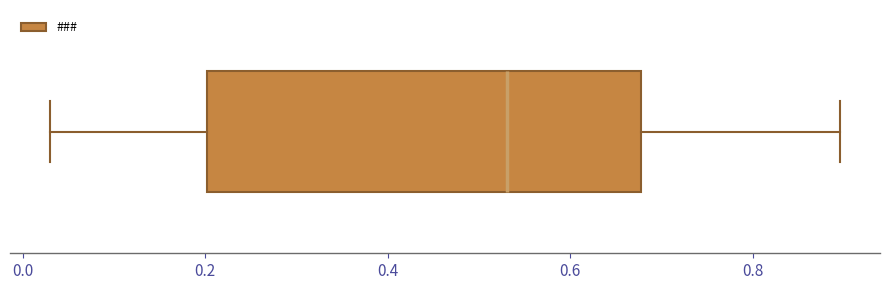

Read this box plot against the x-axis: the position of the median line, the range covered by the box, and the ends of both whiskers. The values are not printed on the chart, so give them approximately, as read against the axis.

median 0.54, box 0.20 to 0.68, whiskers 0.02 to 0.90